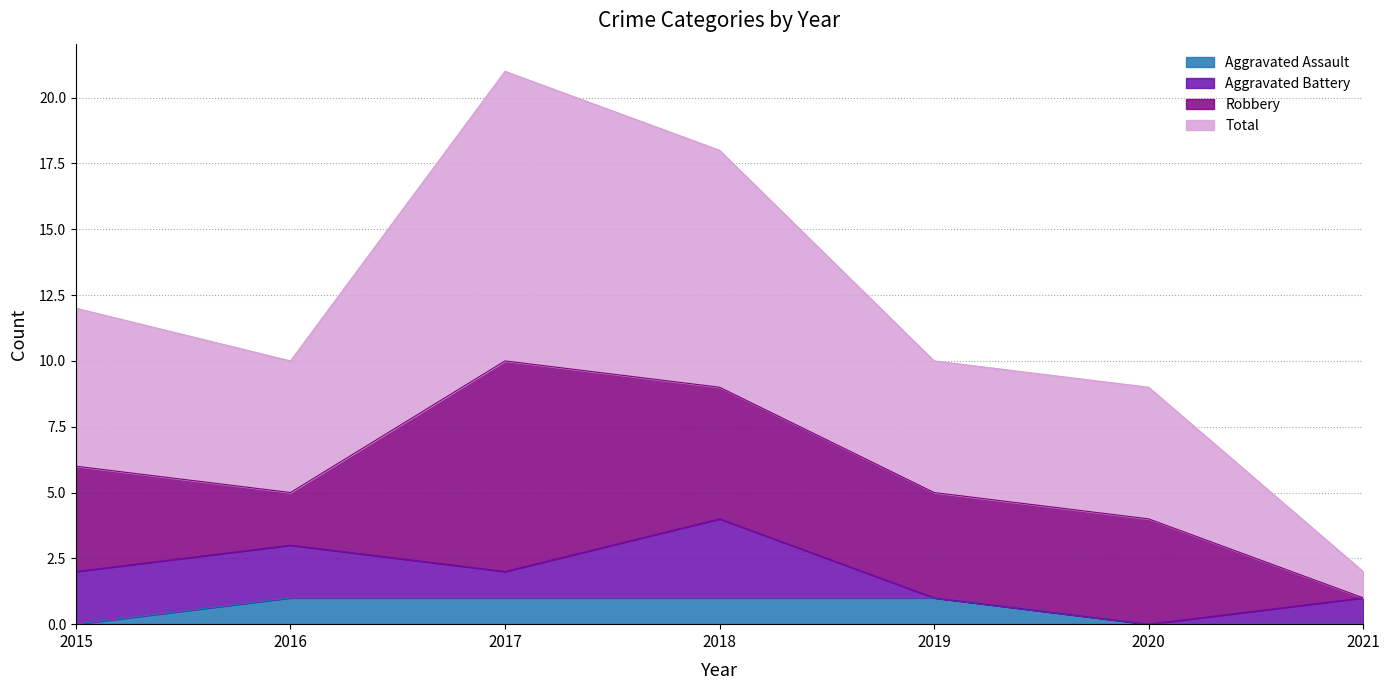

The Total series shows 10 at 2019. True or false?

True